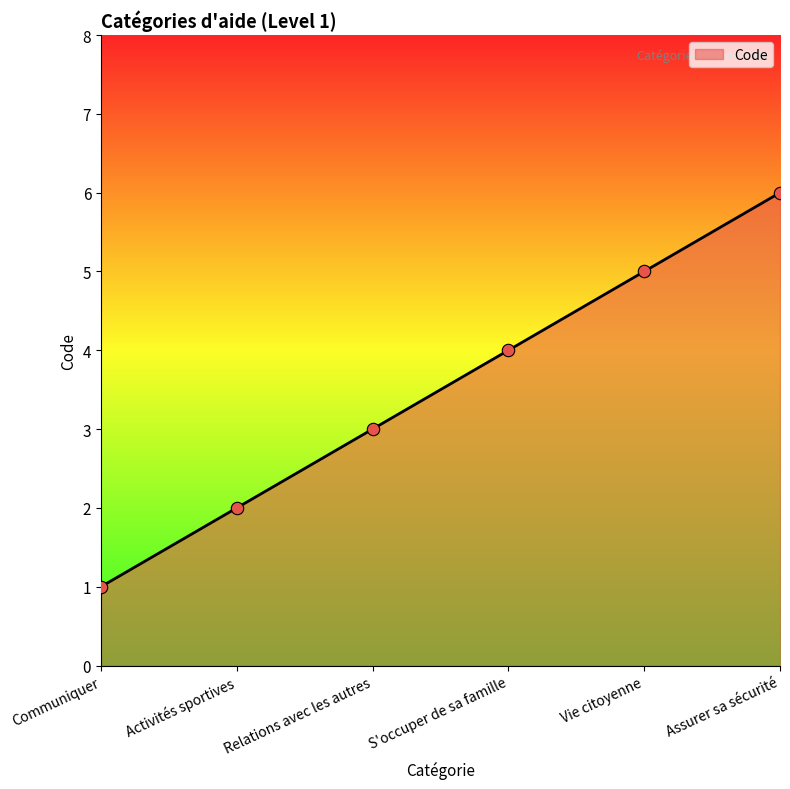

Between Activités sportives and Assurer sa sécurité, which is larger?

Assurer sa sécurité